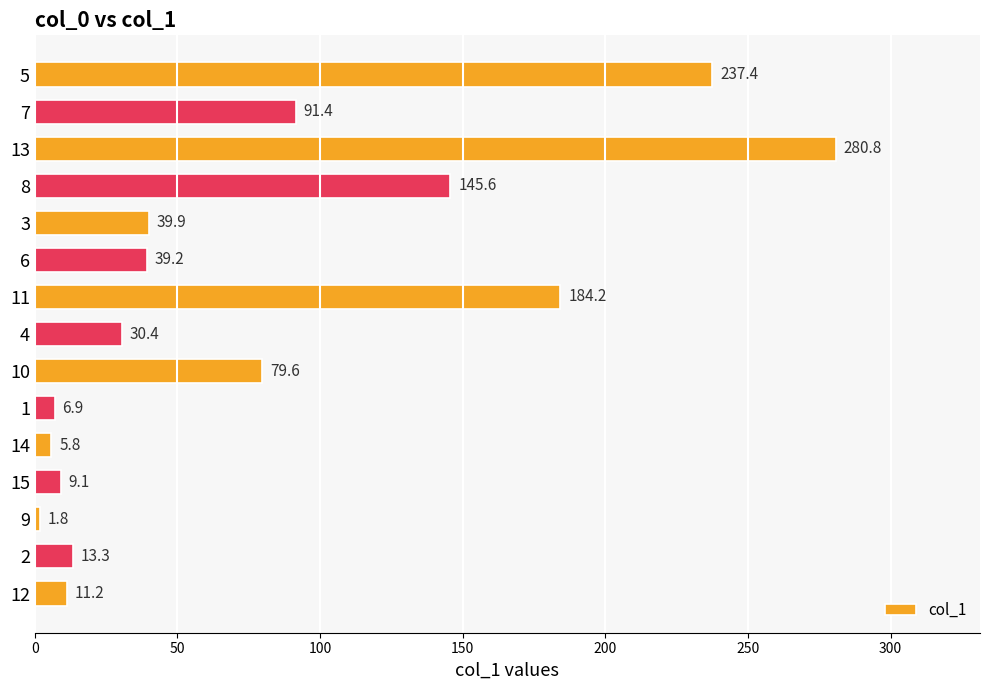

How many bars are there in total?

15